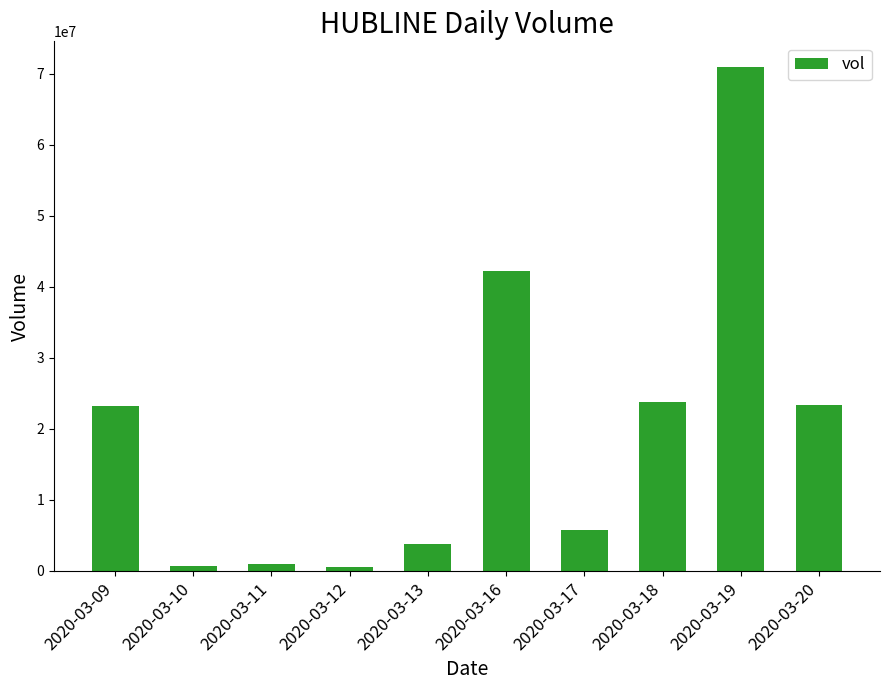

Read the value at 2020-03-19.

71023100